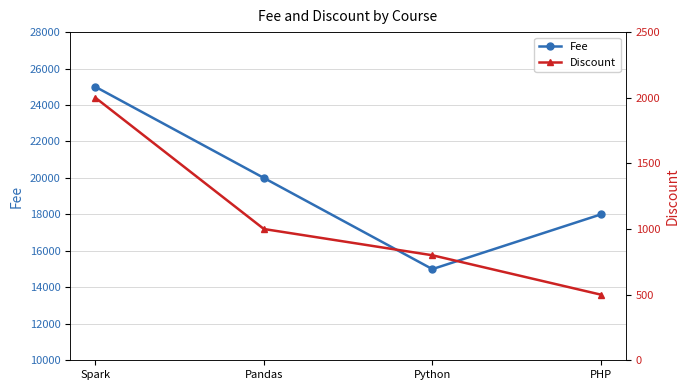

Rank the series by their average value, from lowest to highest.

Discount, Fee